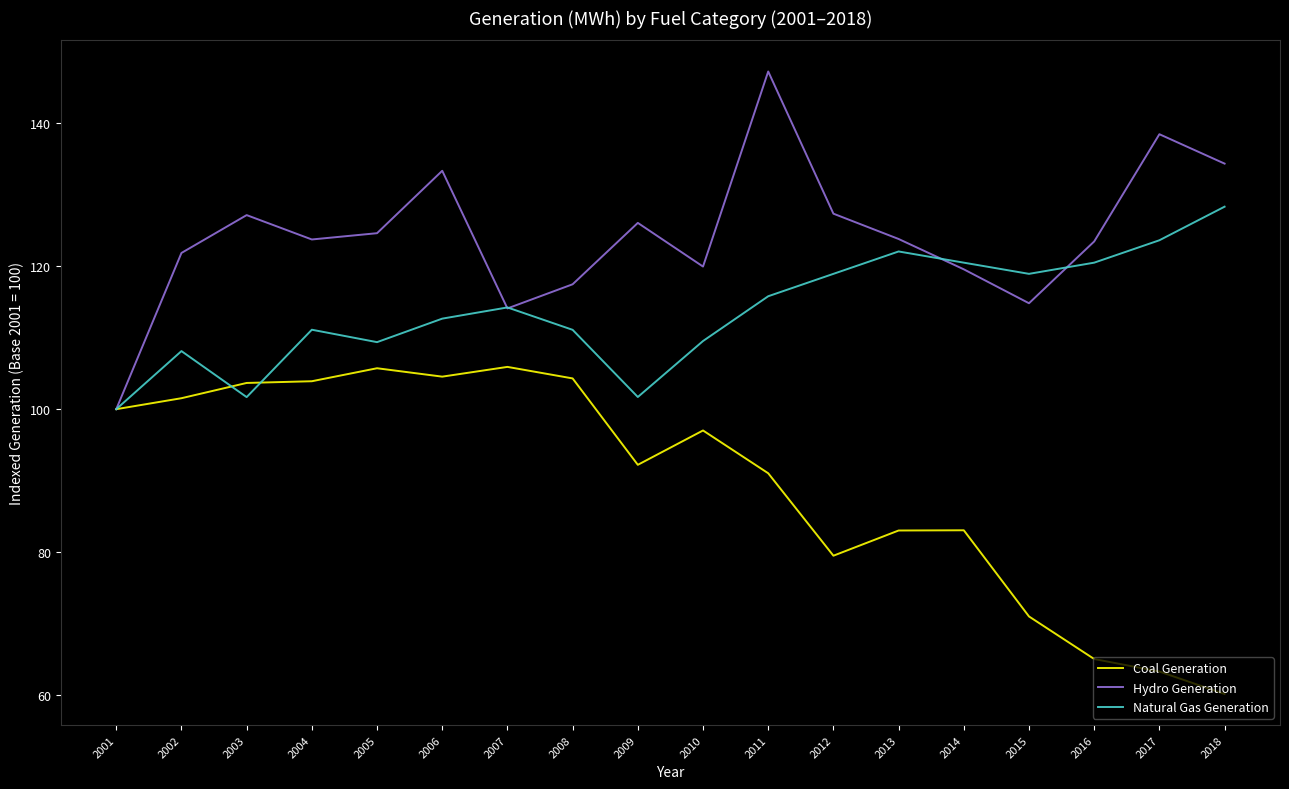

Rank the series at 2017 from highest to lowest value.

Hydro Generation, Natural Gas Generation, Coal Generation